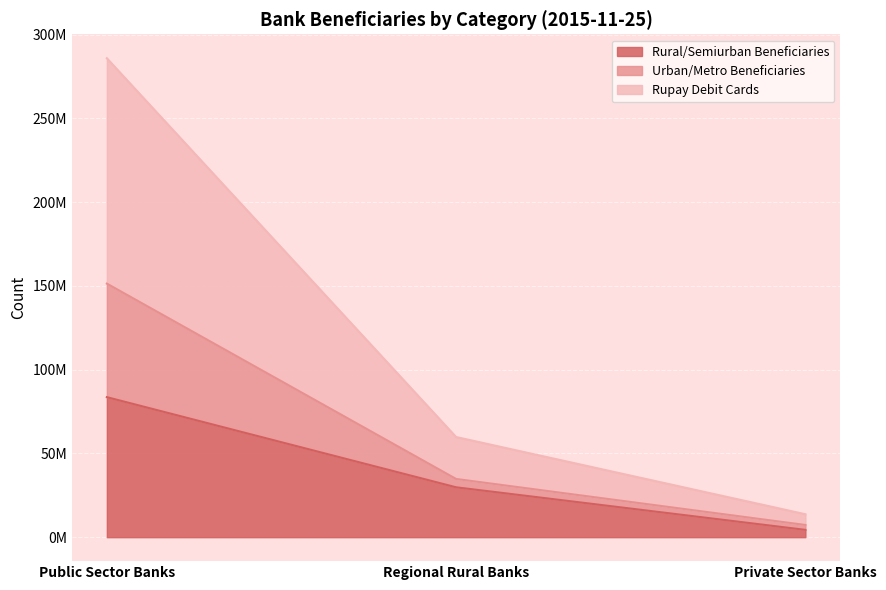

What is the label of the 3rd point from the left?

Private Sector Banks